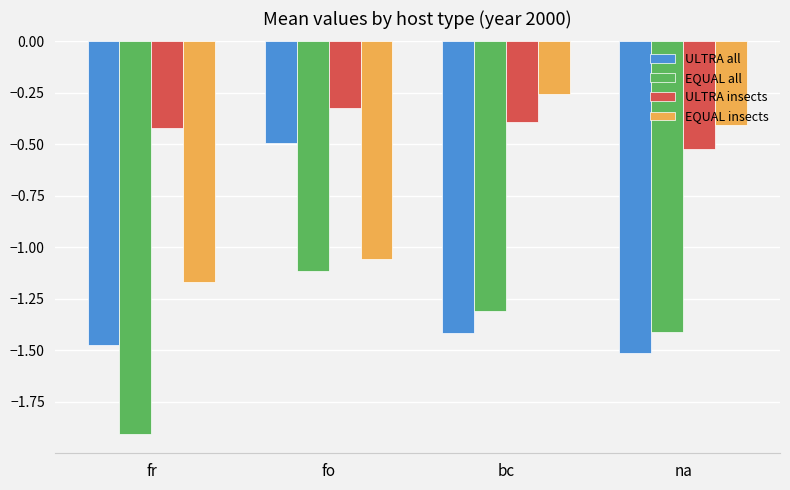

What is the lowest value of the EQUAL all series?

-1.9